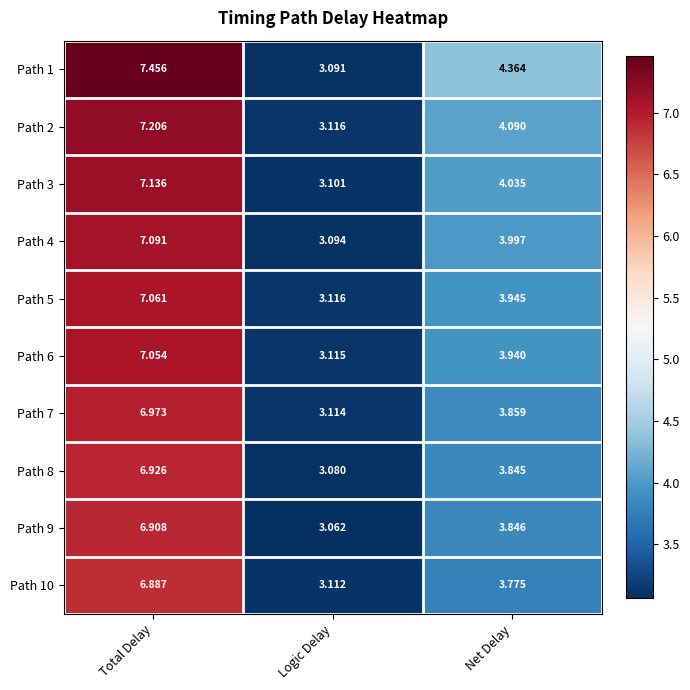

What is the spread (max minus min) of values at Total Delay?

0.6